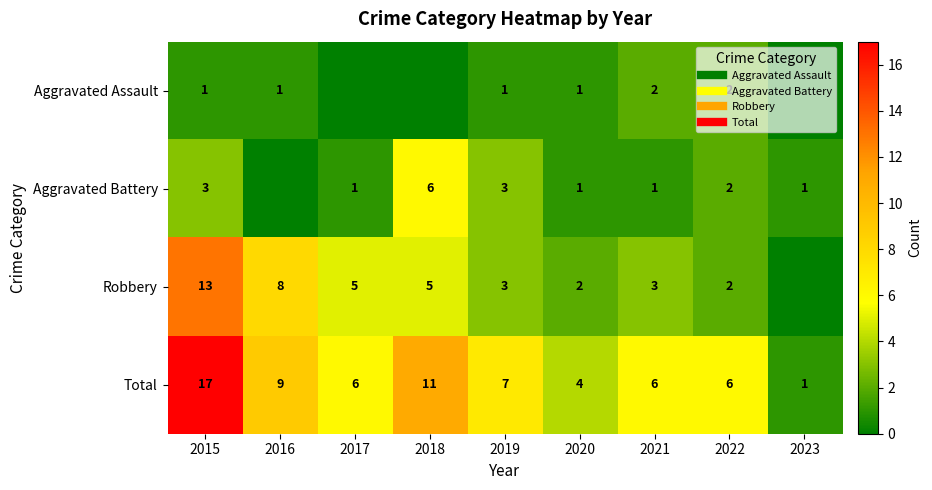

At which category does the chart reach its minimum across all series?

2017